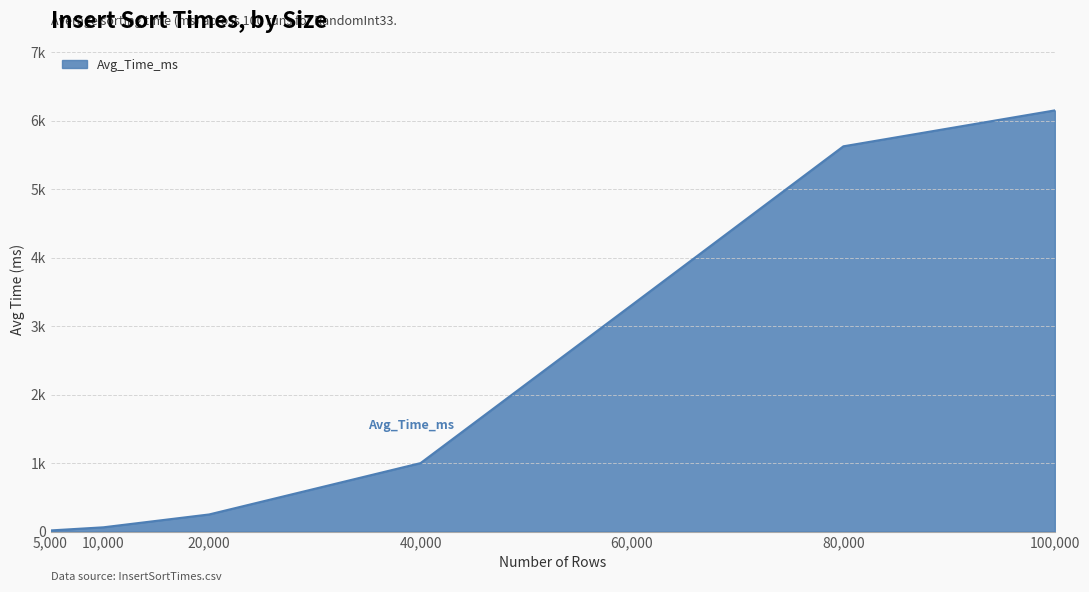

Does the chart display data point markers on the line(s)?

No